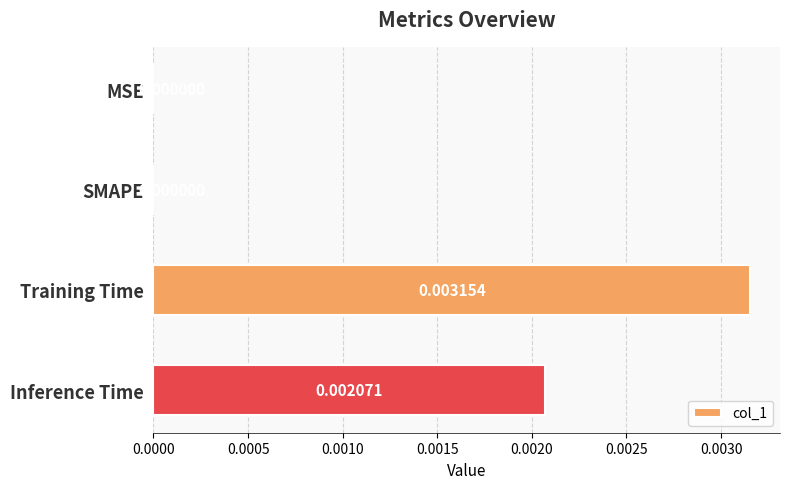

Which category has the highest value across all series?

Training Time